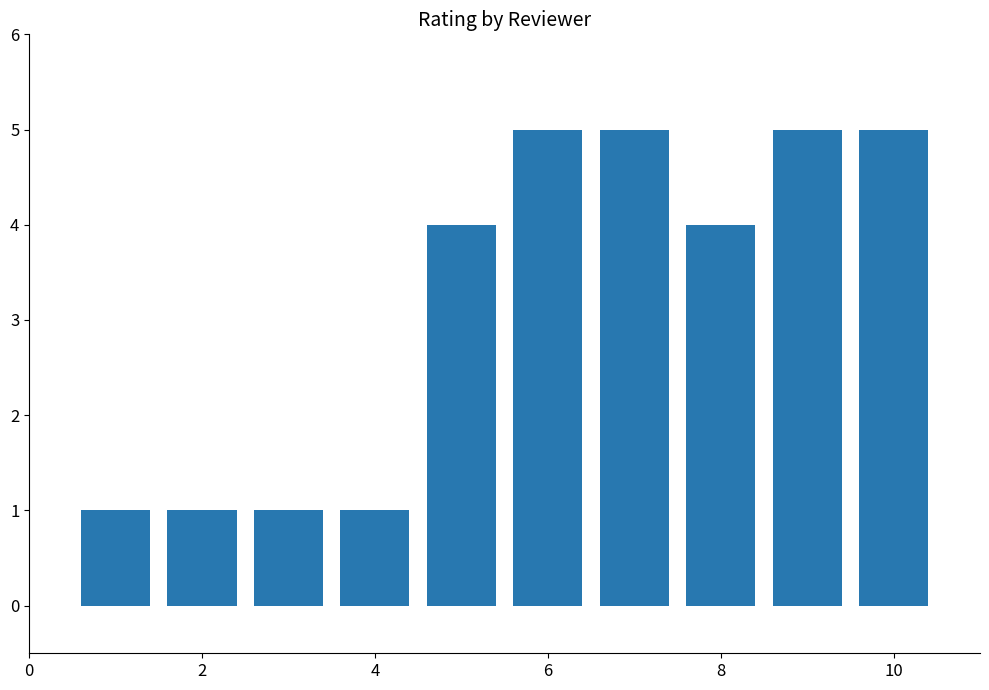

What is the sum of all values?

32